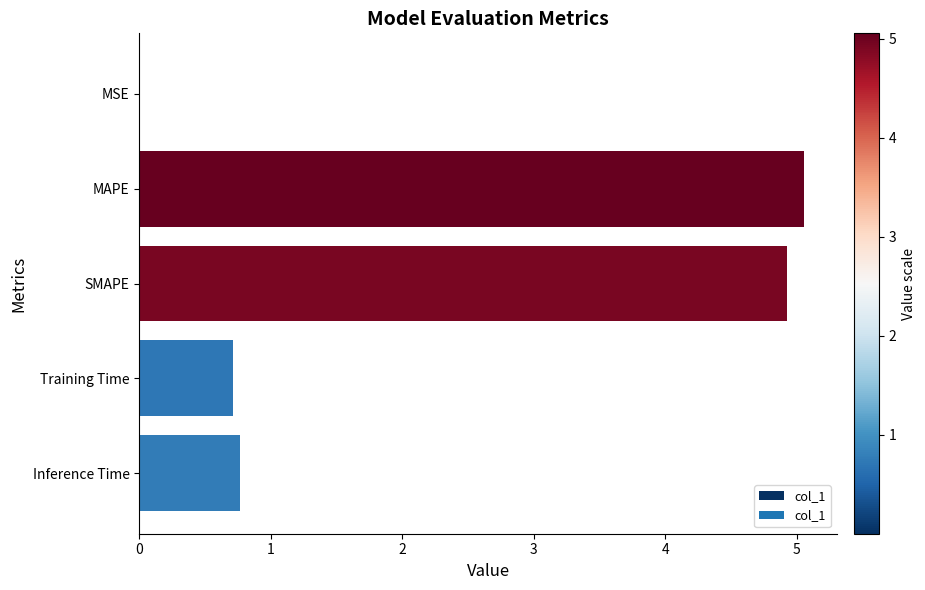

What is the greatest value displayed?

5.1